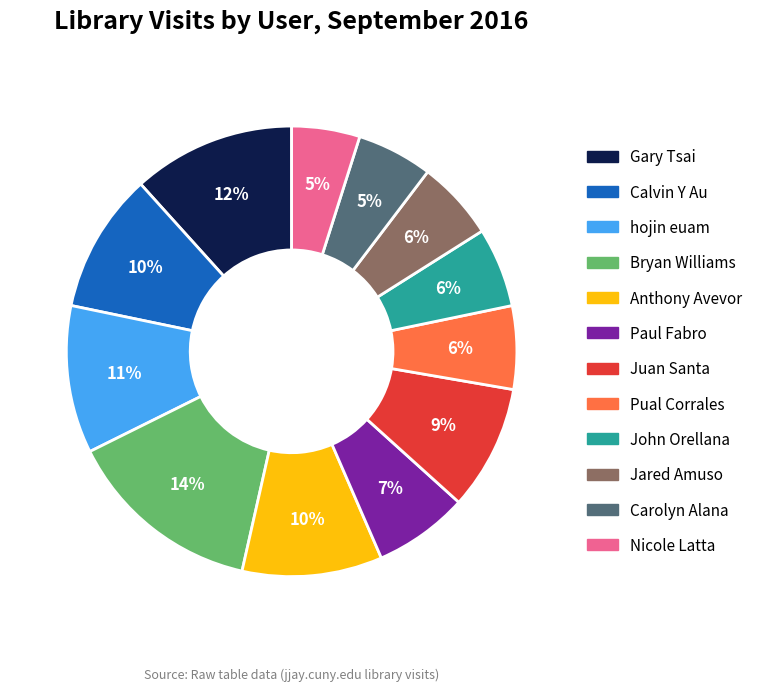

Is it true that Anthony Avevor is 1% of the pie?

False